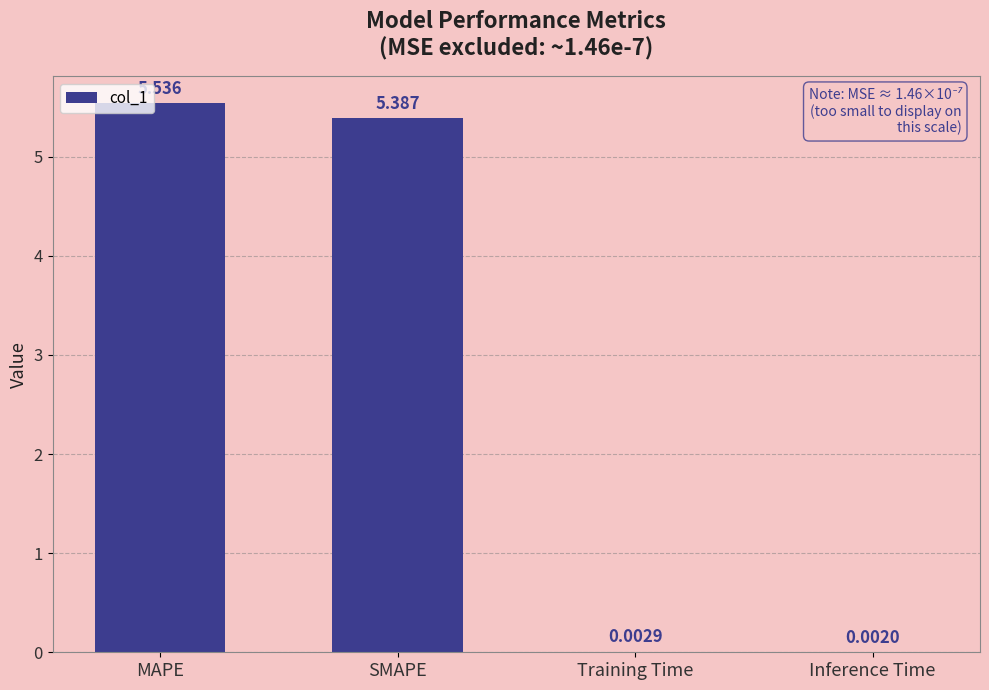

Which category has the highest value across all series?

MAPE